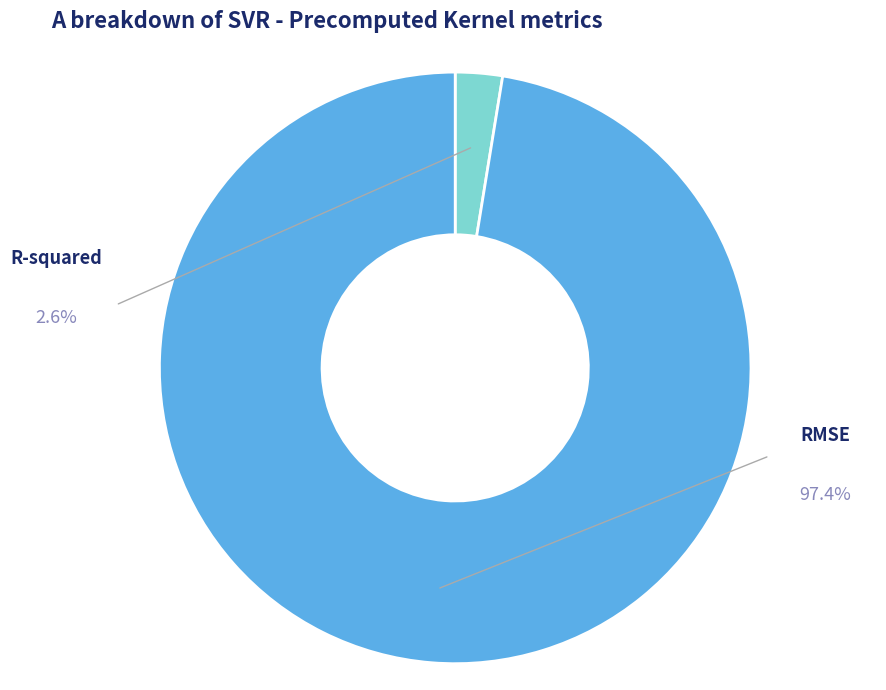

Does any single category account for the majority?

Yes